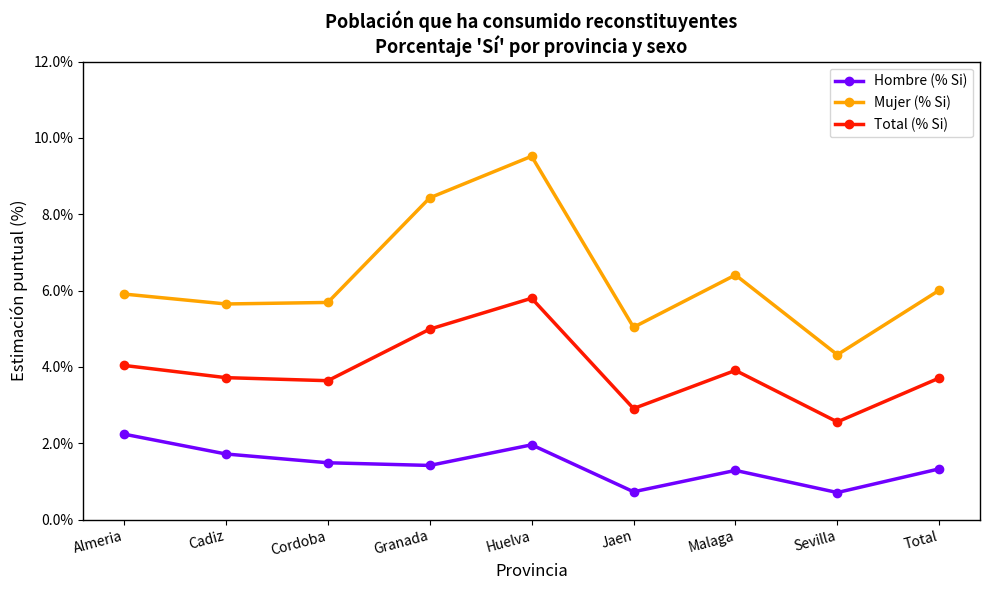

List the series in order of their overall mean, lowest first.

Hombre (% Si), Total (% Si), Mujer (% Si)